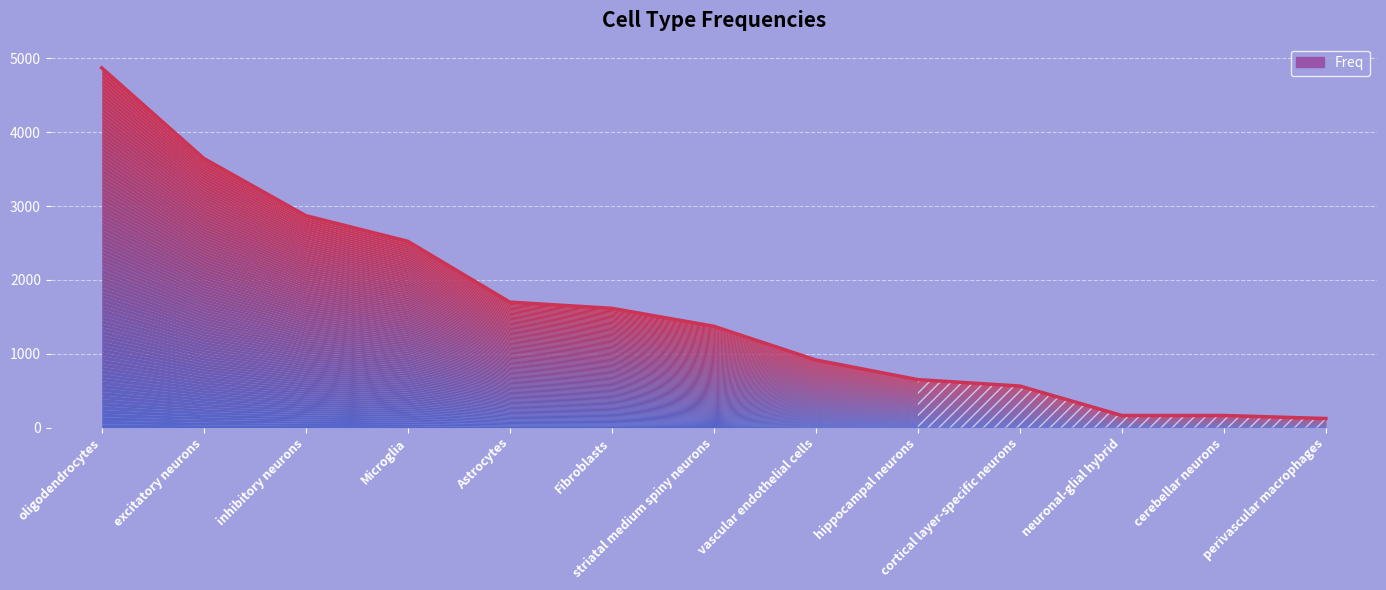

True or false: the data shows 915 at vascular endothelial cells.

True